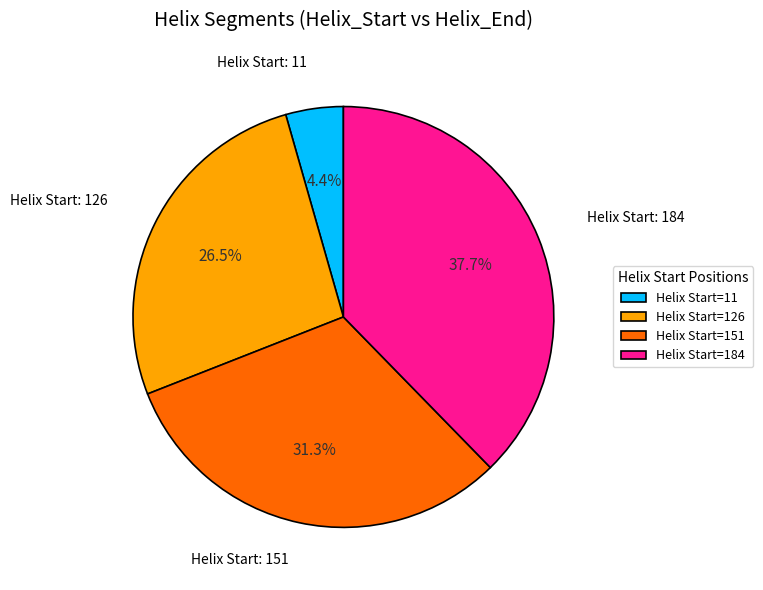

Which category has the smallest portion of the pie?

Helix Start=11